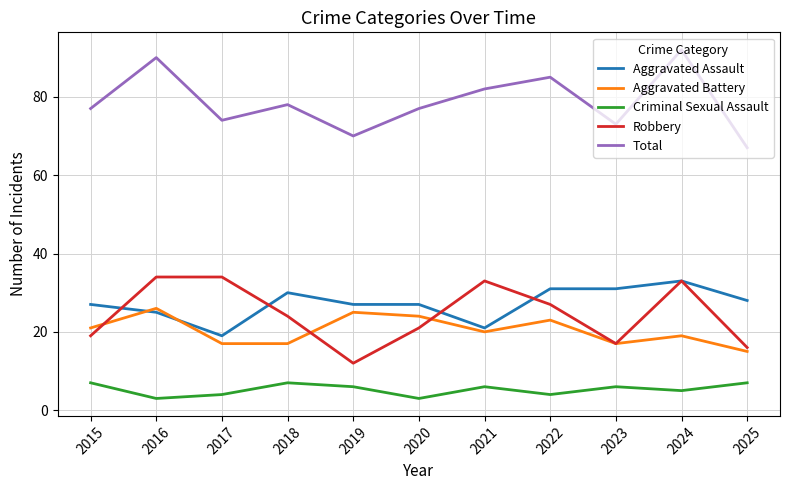

At which category is the sum across all series the highest?

2024